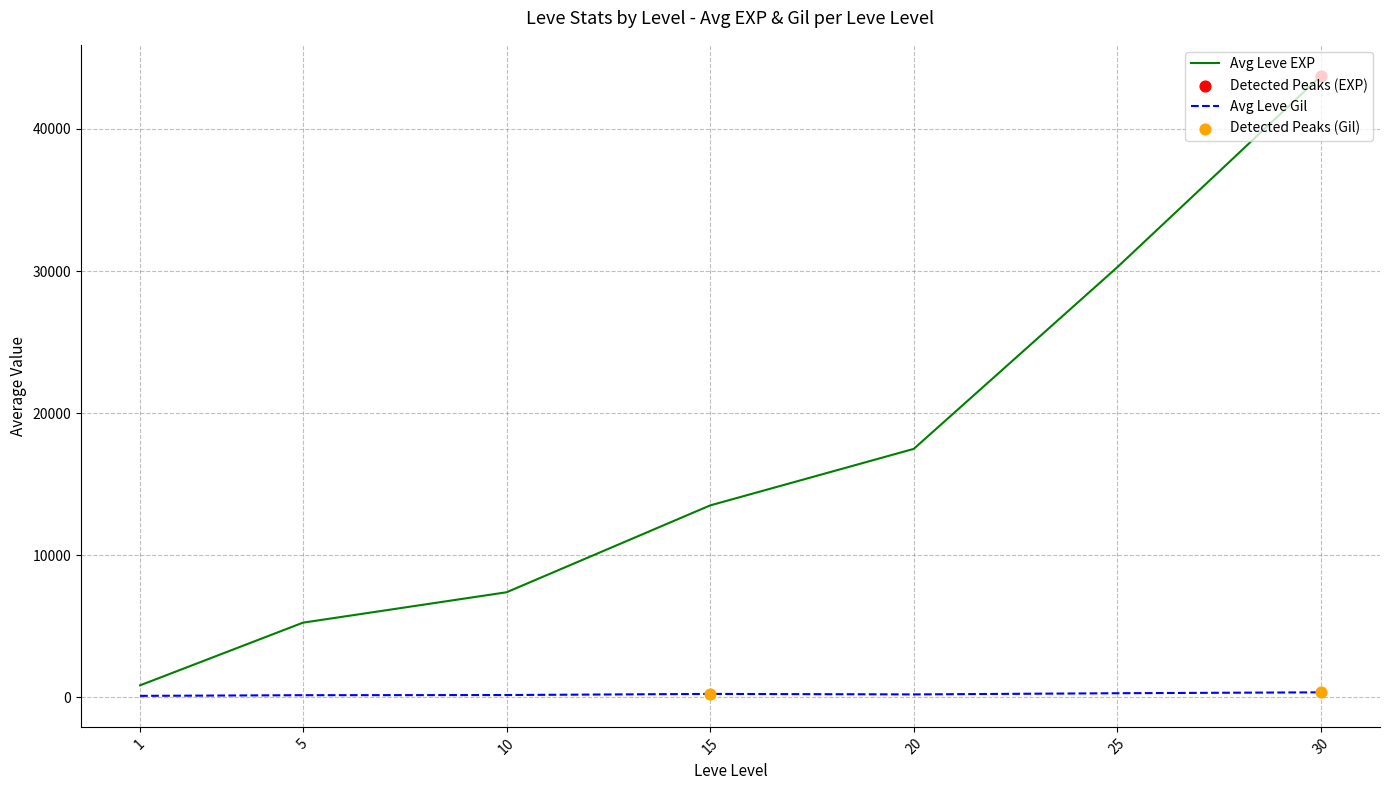

At how many categories does at least one series exceed 38539?

1